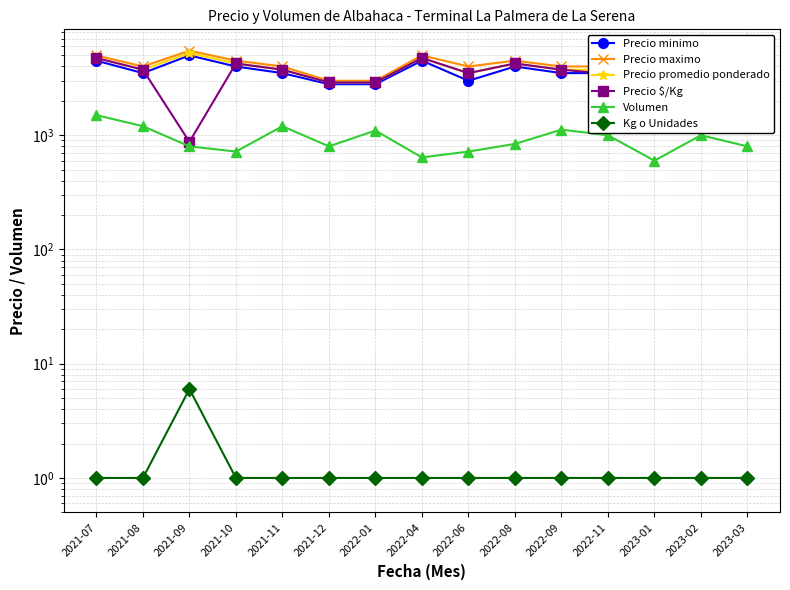

What is the difference between the second highest and minimum values in the Volumen series?

600